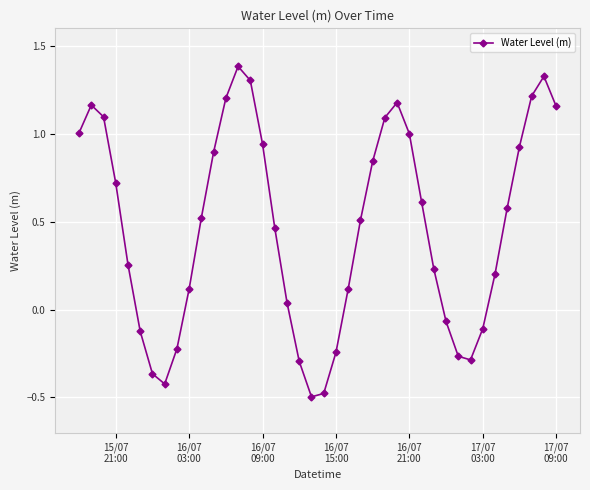

How many interior local valleys (lower than both neighbors) does the data have?

3